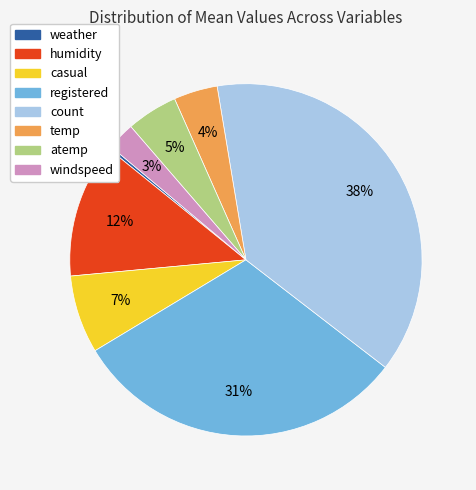

To the nearest percent, what portion does windspeed represent?

3%